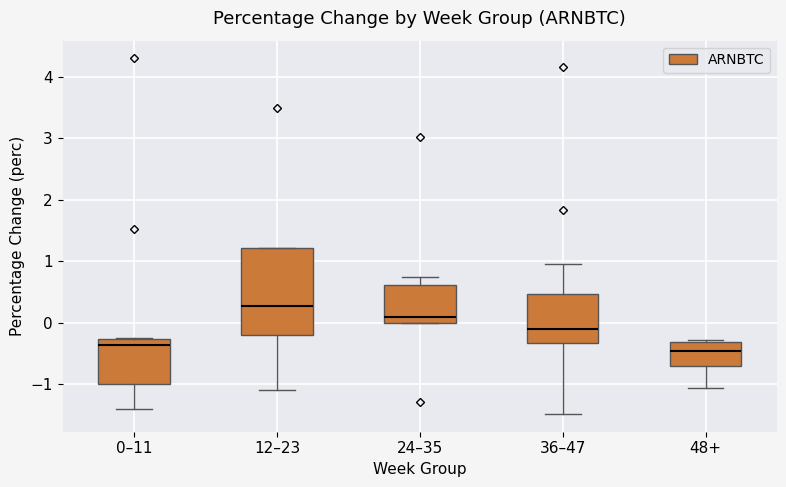

Comparing the boxes themselves (not the whiskers), which one is the tallest?

12–23